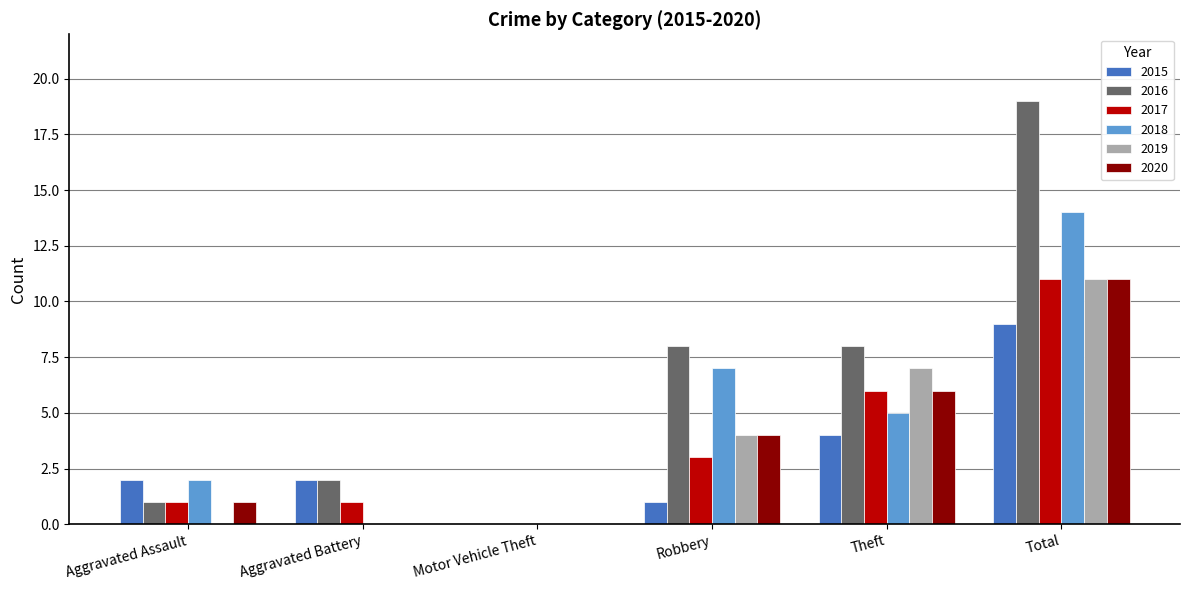

Which series changed the most between Motor Vehicle Theft and Robbery?

2016